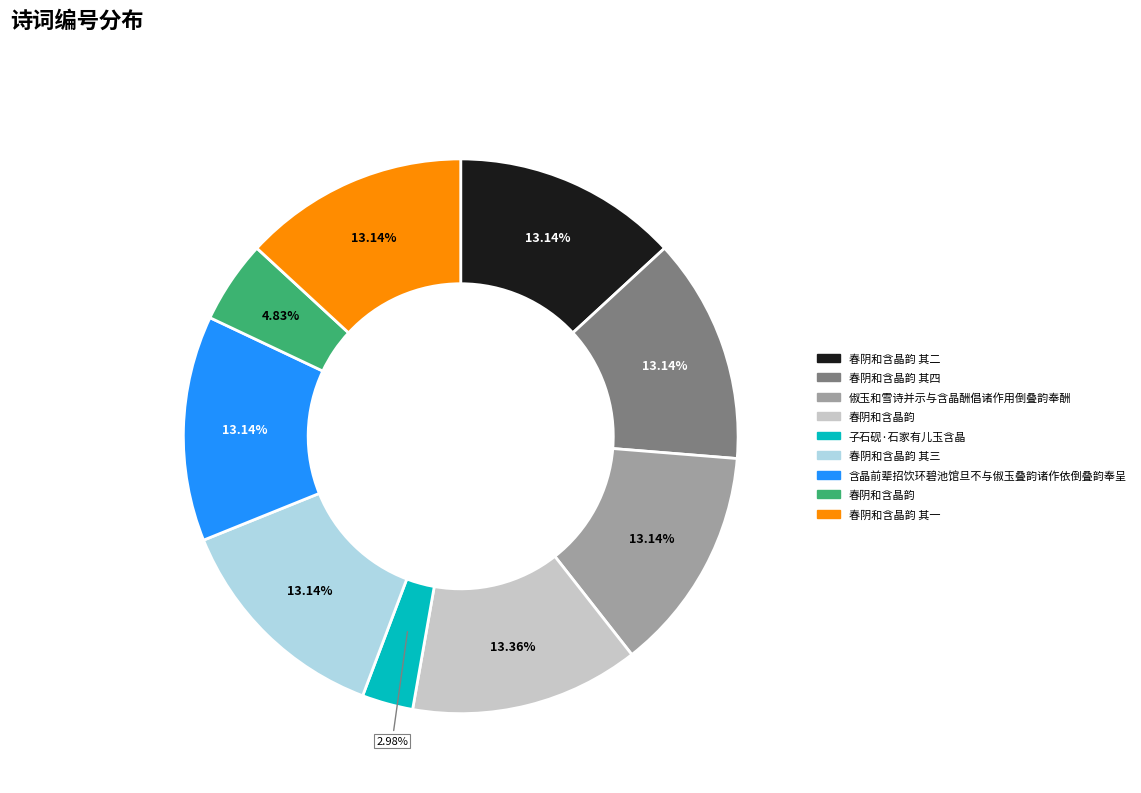

Does any single category account for the majority?

No